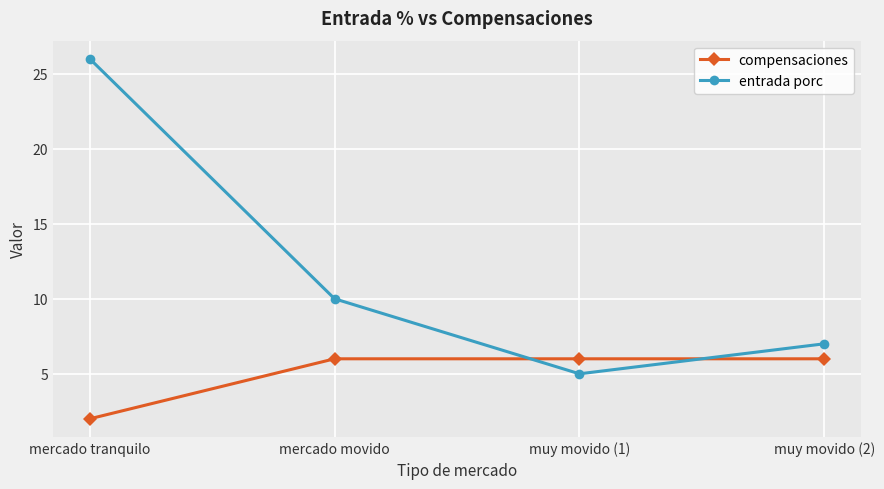

True or false: entrada porc and compensaciones cross at least once.

True